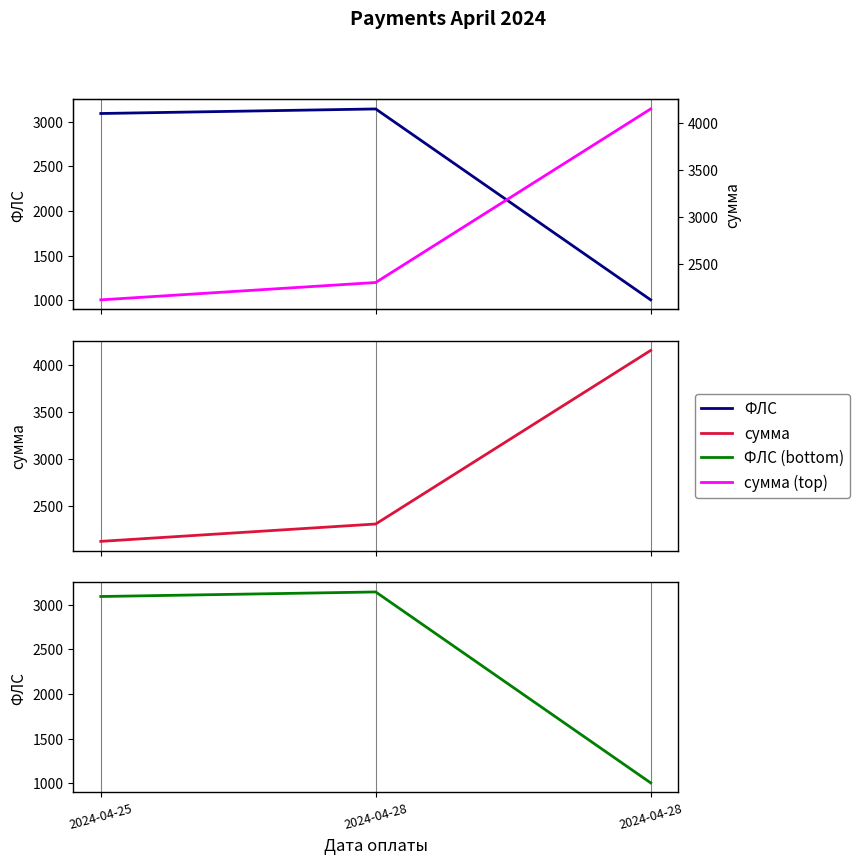

Reading left to right, transcribe all the data shown in this chart.

ФЛС: 2024-04-25=3092.0	2024-04-28=3143.0	2024-04-28=1005.0
сумма: 2024-04-25=2120.1	2024-04-28=2304.7	2024-04-28=4150.9